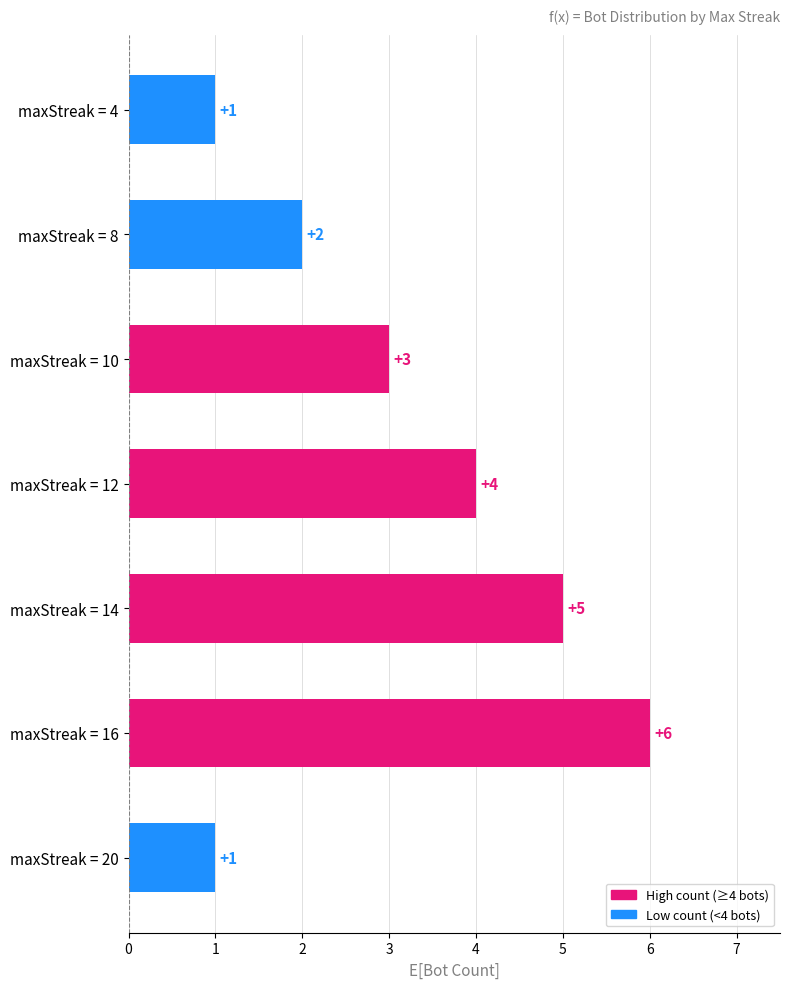

The value at maxStreak = 8 is 1. True or false?

False